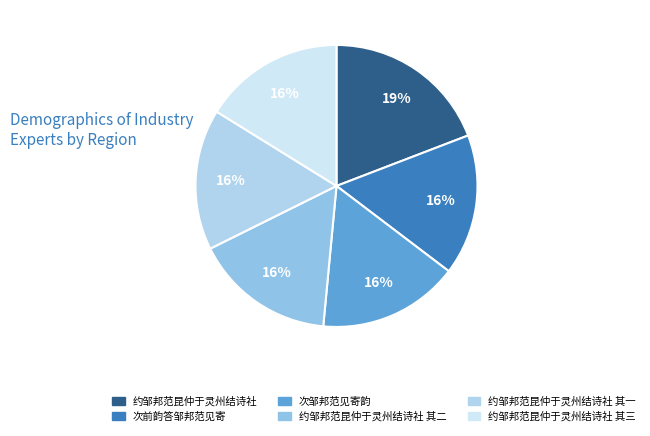

Does any single category account for the majority?

No